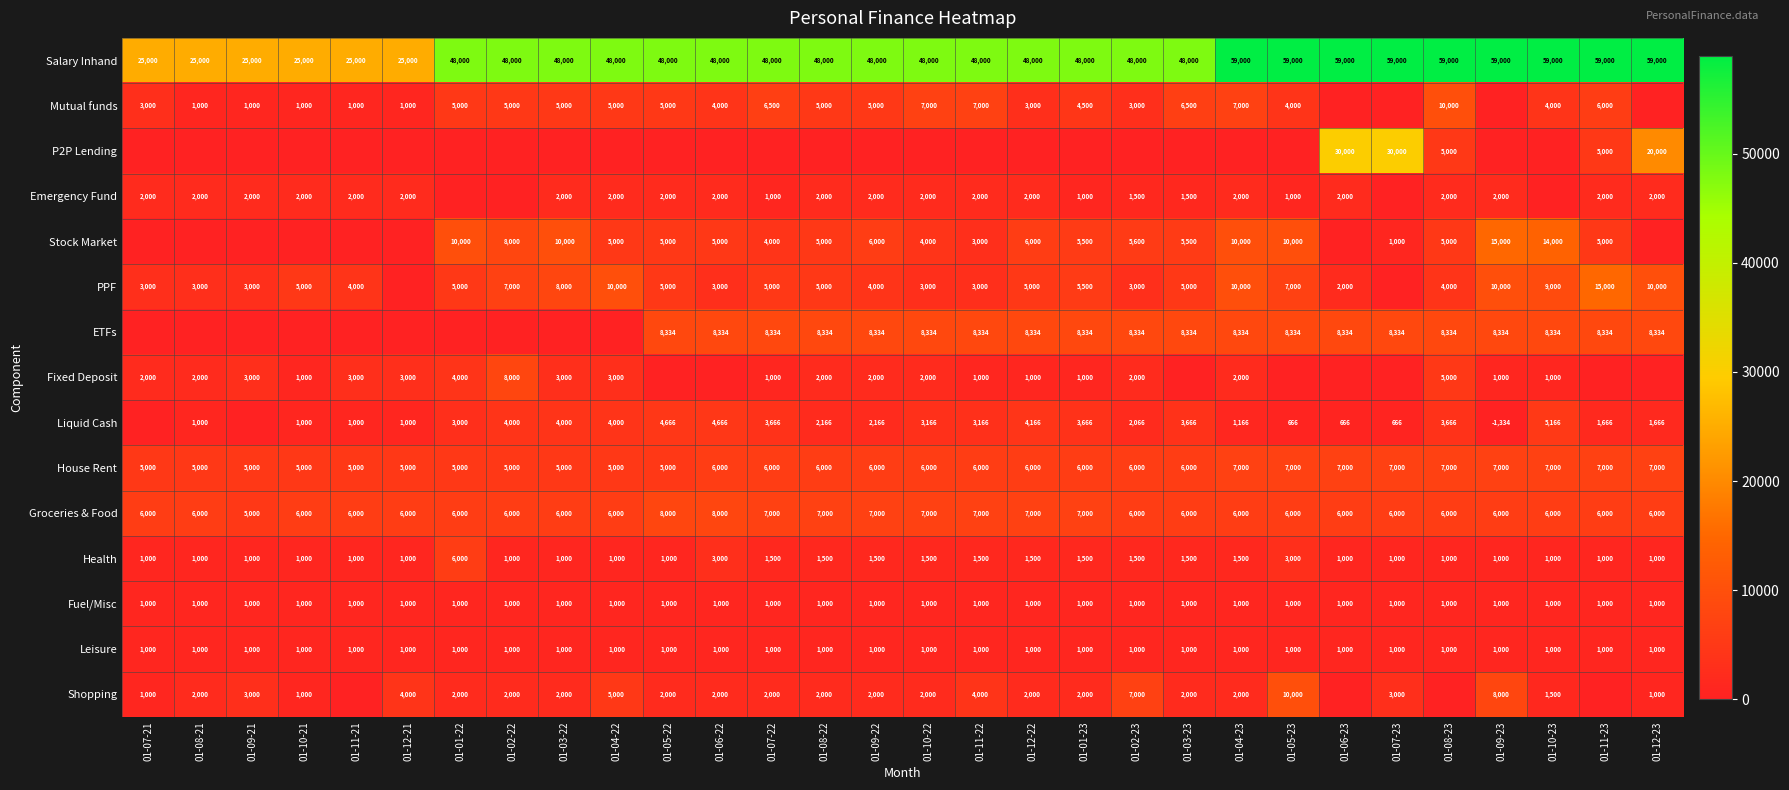

The Salary Inhand series shows 59000 at 01-05-23. True or false?

True